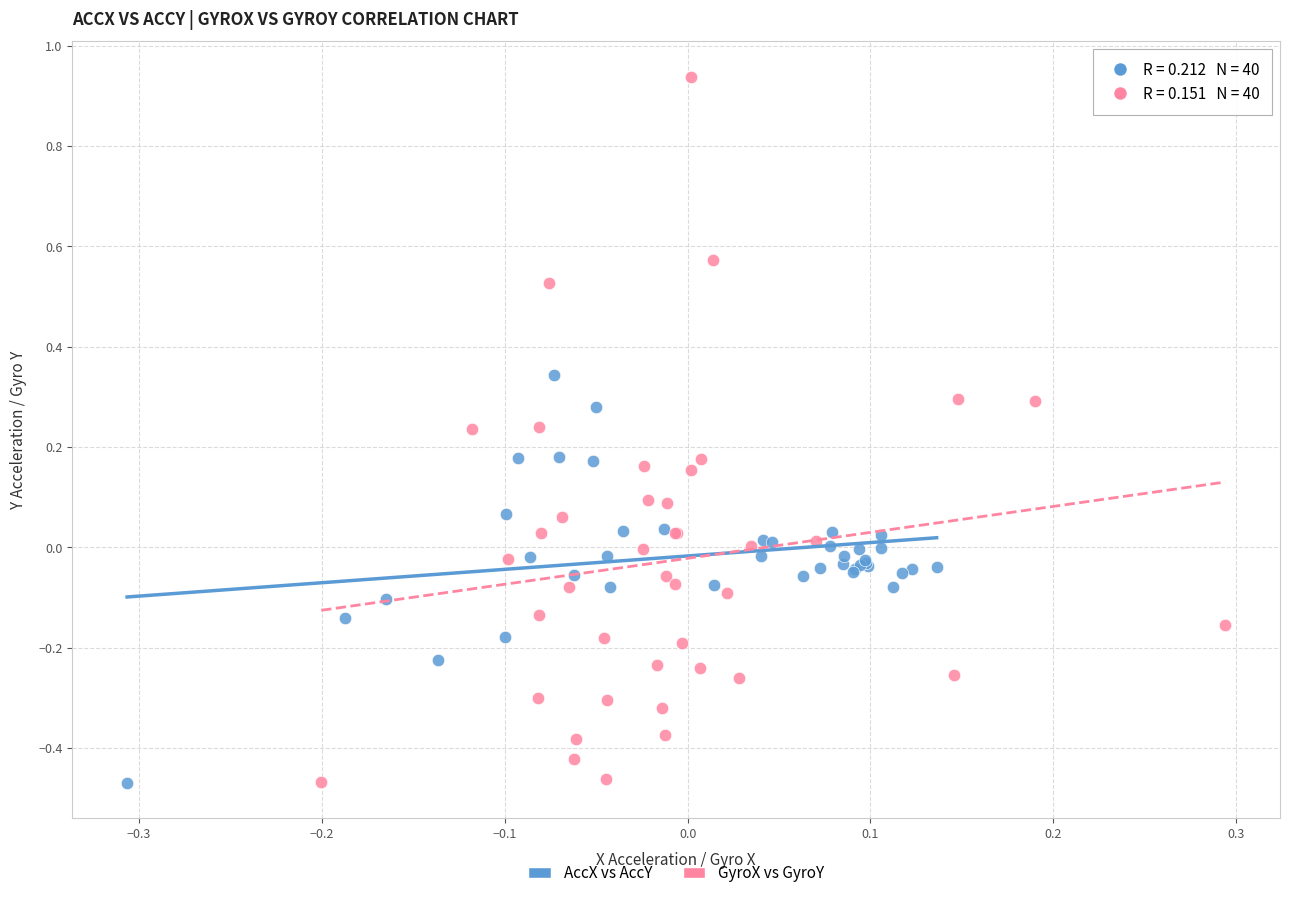

Which series has the widest spread of Y values?

GyroX vs GyroY